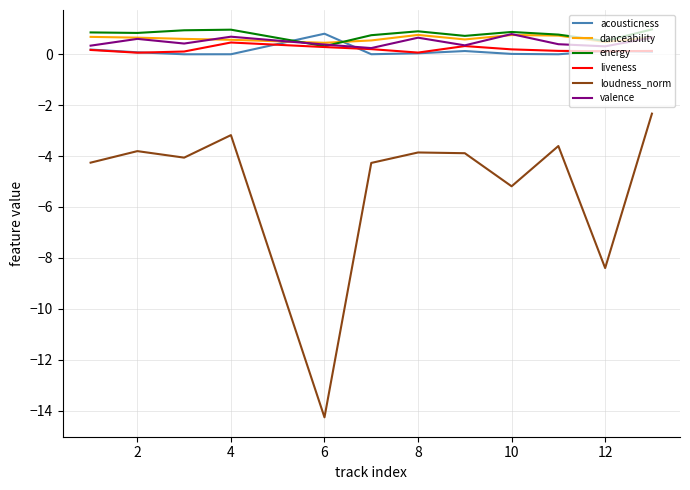

What are all the series names shown in the legend?

acousticness, danceability, energy, liveness, loudness_norm, valence